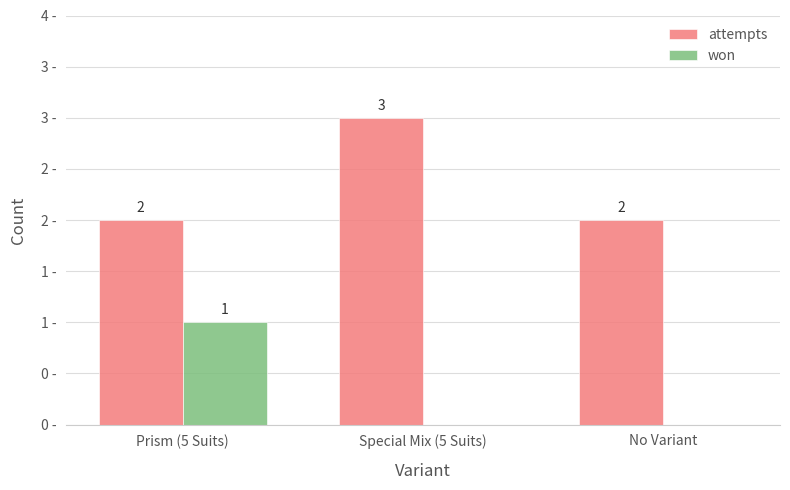

How many won values are between 0 and 1?

3